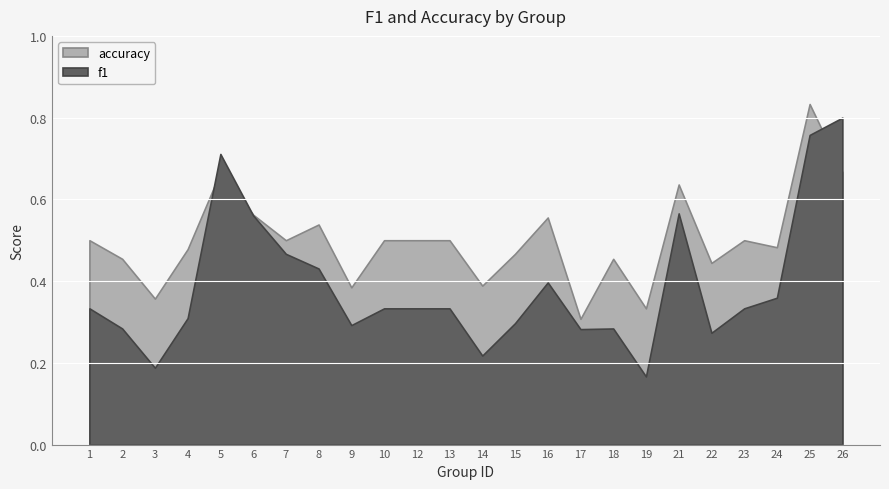

Rank the categories by f1 value from highest to lowest.

26, 25, 5, 21, 6, 7, 8, 16, 24, 1, 10, 12, 13, 23, 4, 15, 9, 2, 18, 17, 22, 14, 3, 19